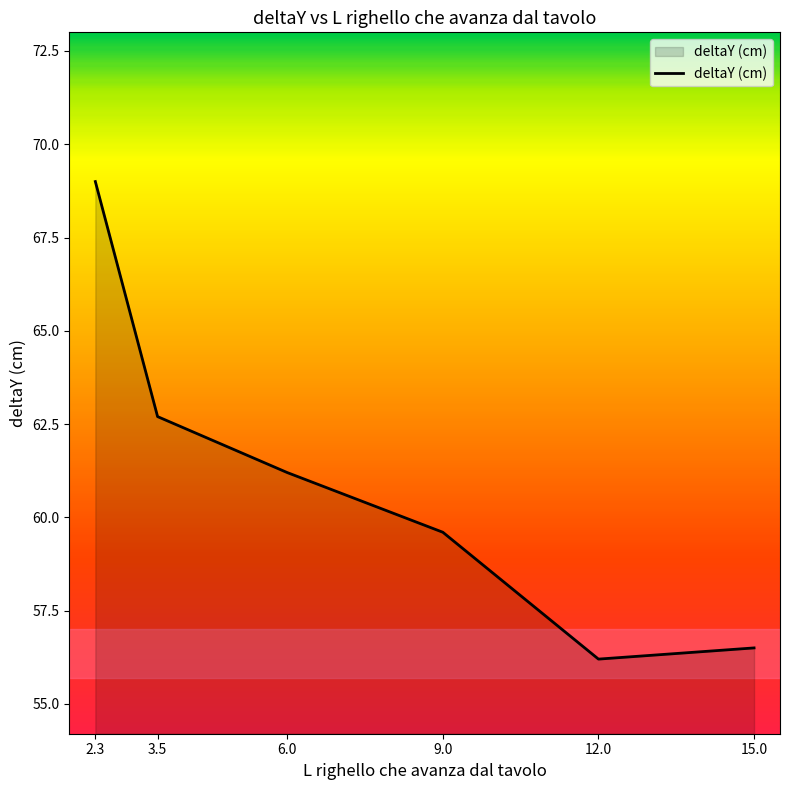

What is the smallest value displayed?

56.2